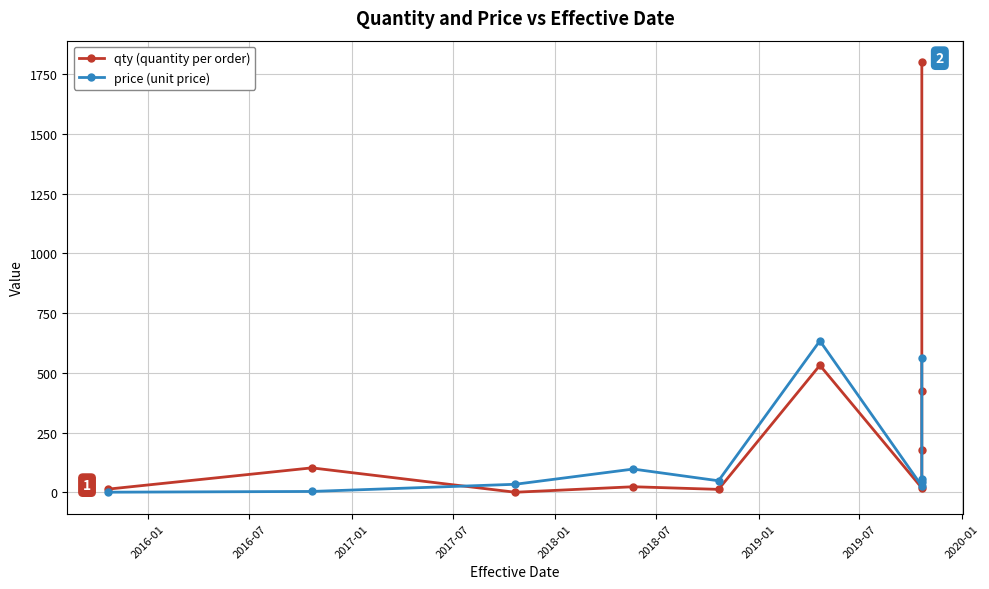

How many lines are shown in the chart?

2